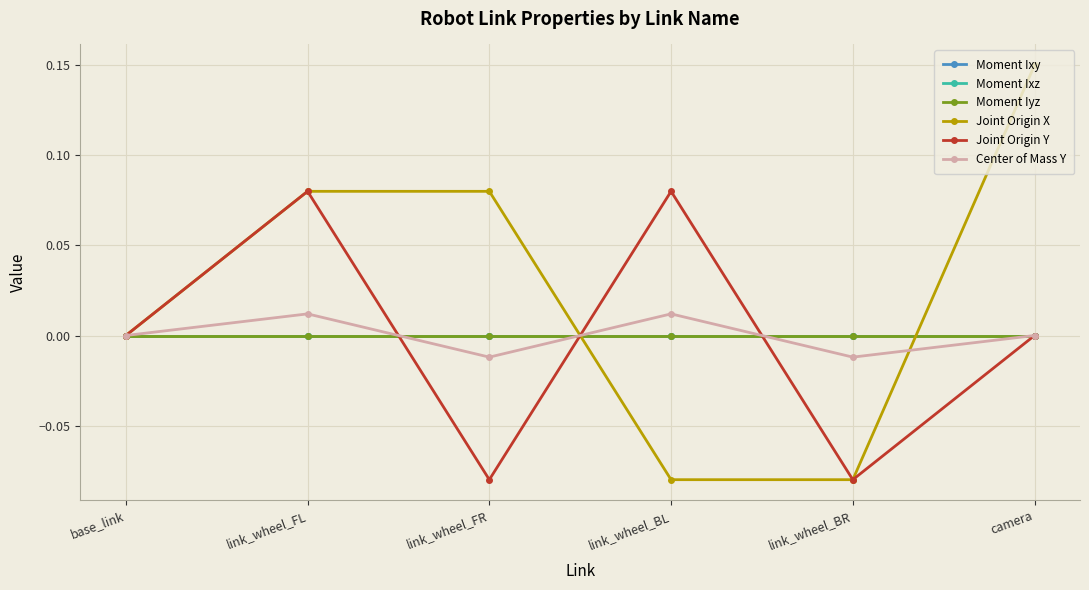

How many interior local peaks does the Joint Origin Y series have?

2